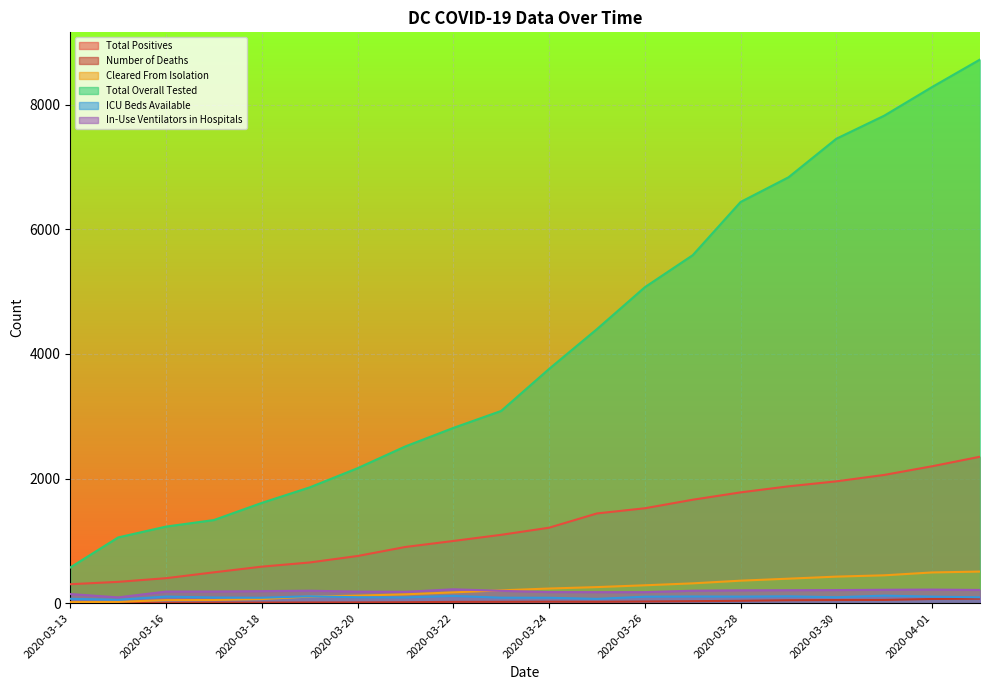

At how many categories does at least one series exceed 3240?

10